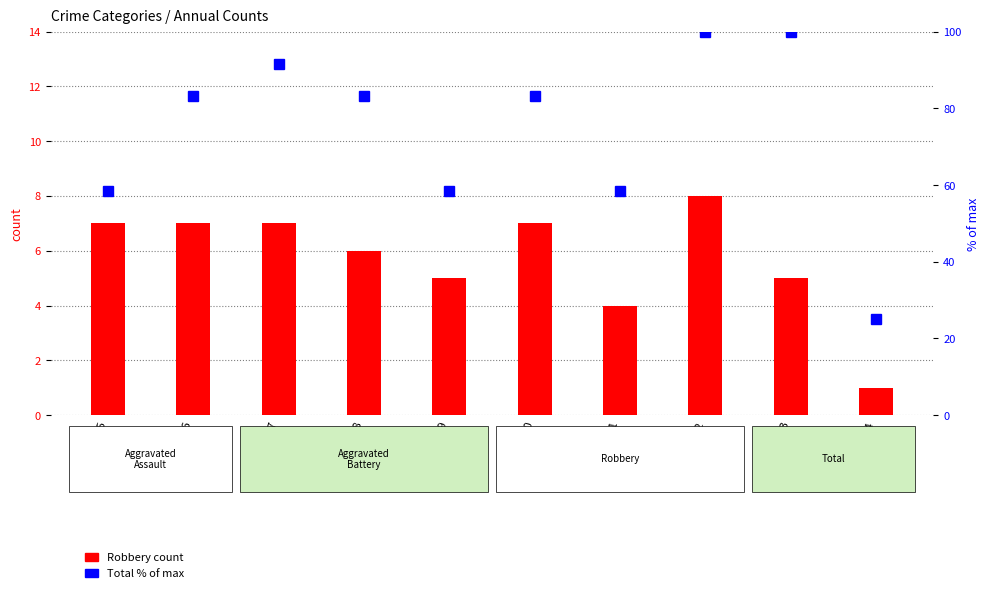

What is the value of the Total (% of max) bar at the 8th from the left?

100.0